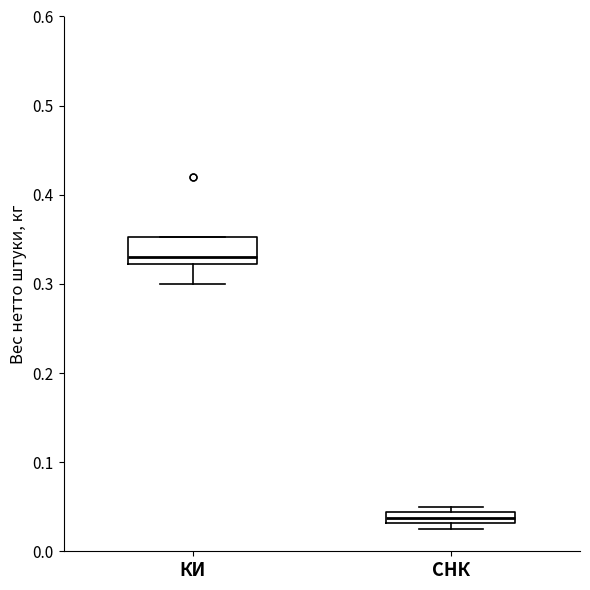

Where is the lower edge of the box for СНК on the y-axis? The values are not printed on the chart, so give them approximately, as read against the axis.

0.03